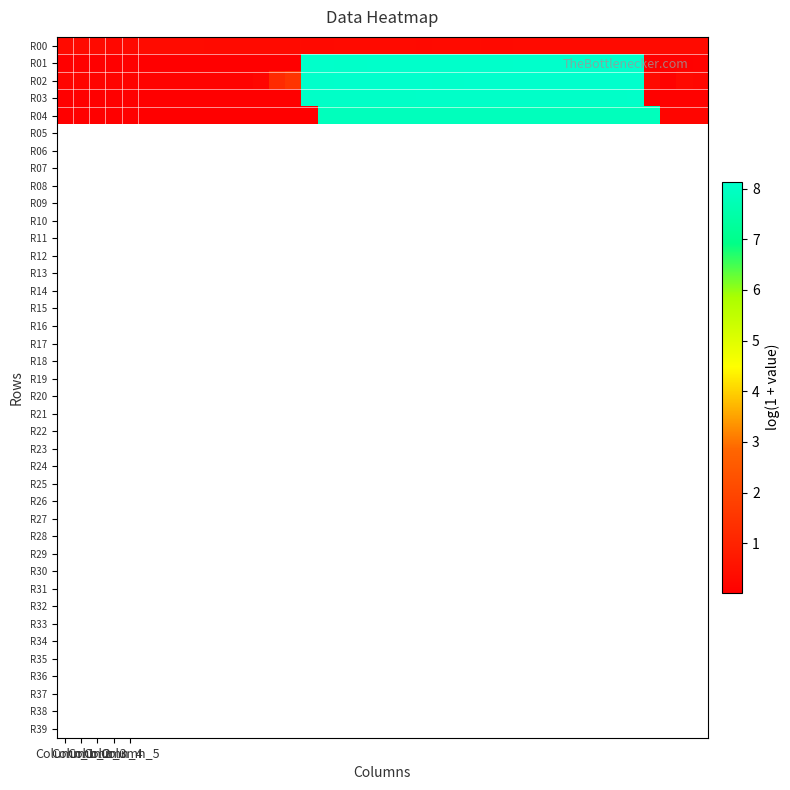

What is the greatest value displayed?

8.1